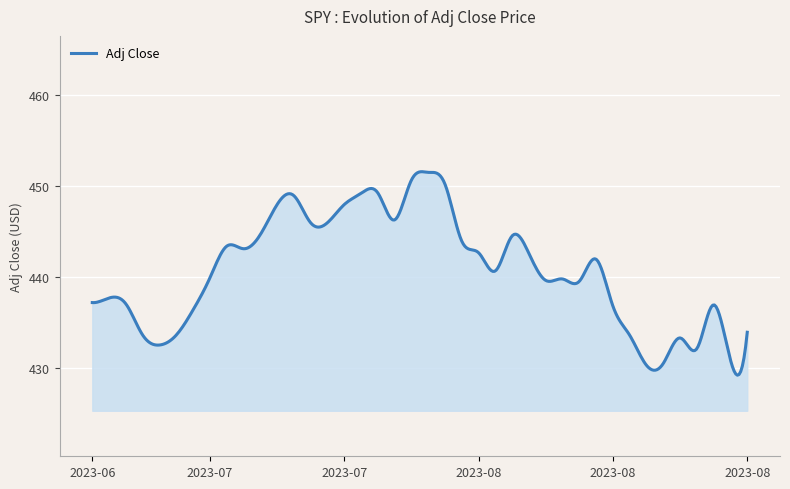

What is the difference between the maximum and minimum values?

22.4